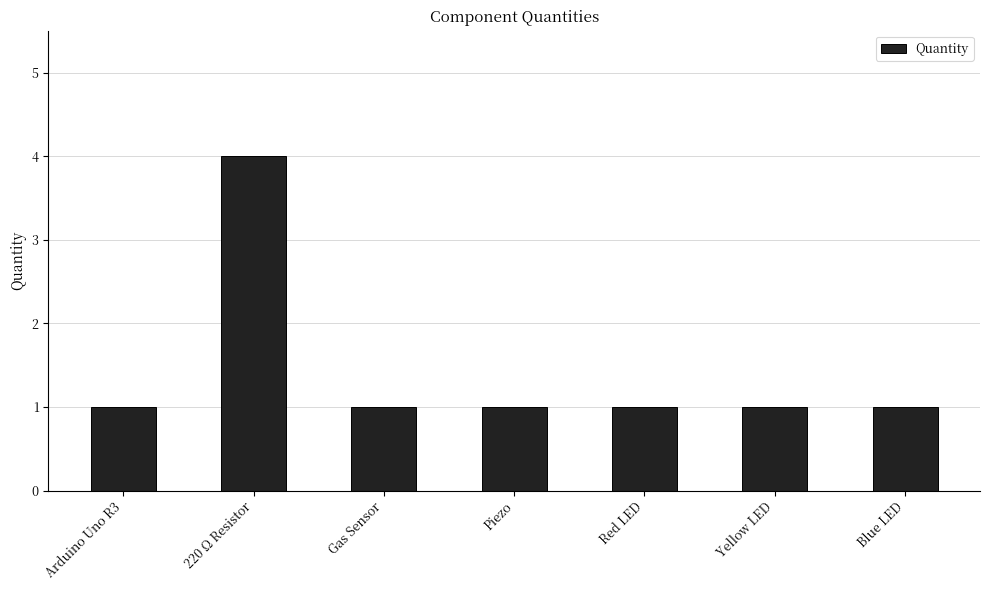

How many categories are shown in the chart?

7